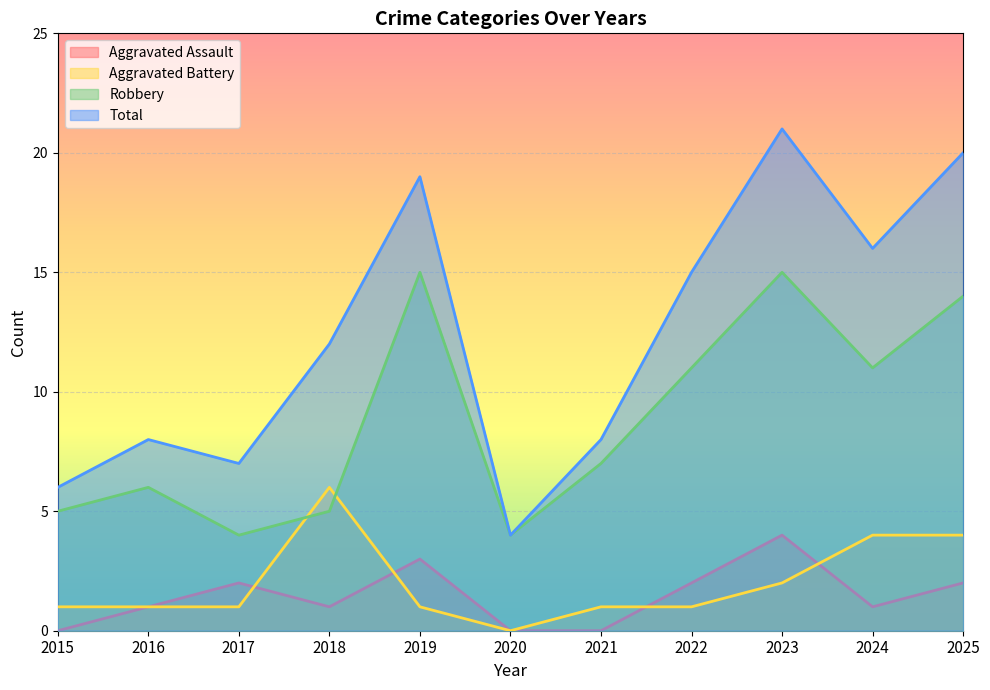

Is the value of Robbery at 2017 greater than the value of Aggravated Battery at 2016?

Yes